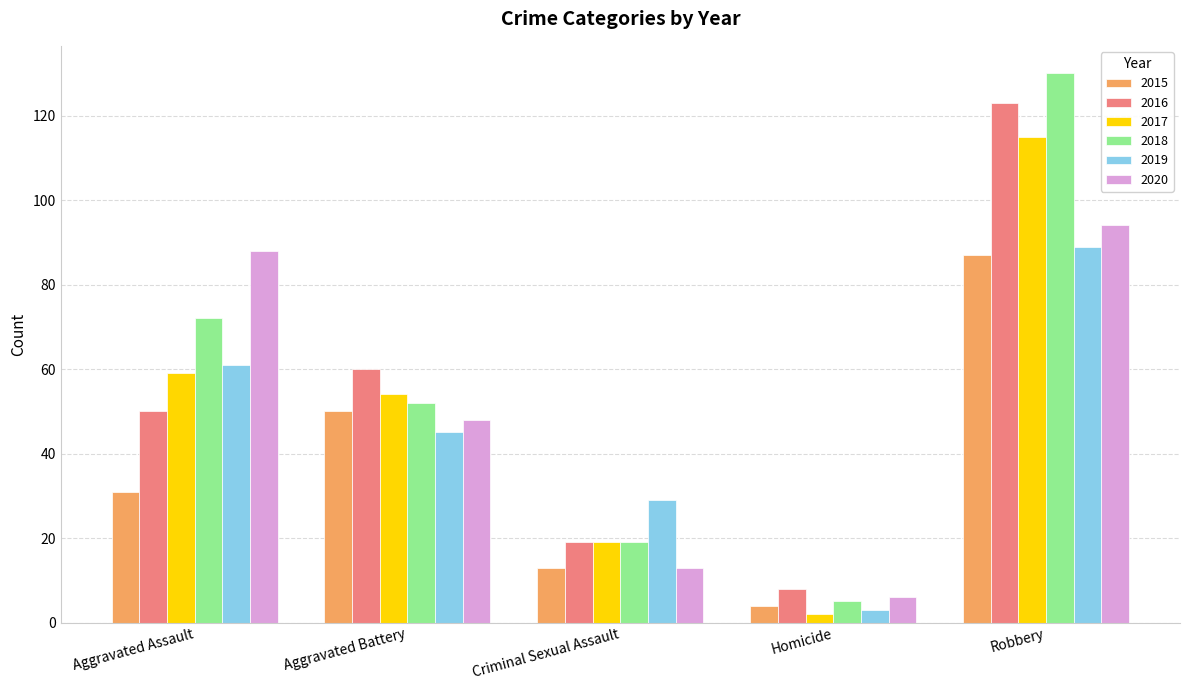

What is the difference between the maximum and minimum values in the 2015 series?

83